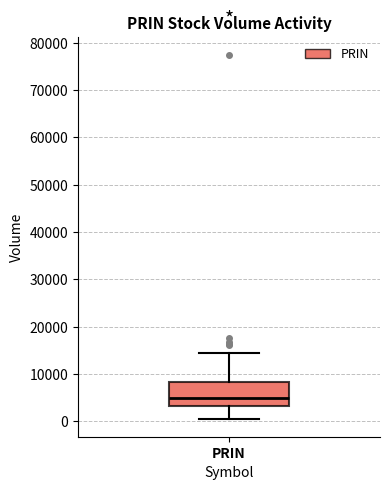

Where does the median line of the box for PRIN sit on the y-axis? The values are not printed on the chart, so give them approximately, as read against the axis.

5000